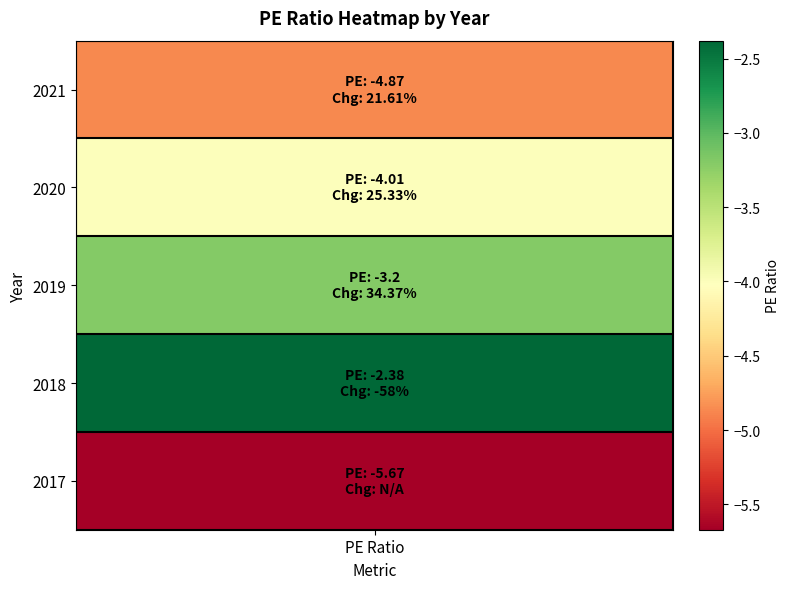

Reading left to right, what are all the values shown in this chart?

2021=-4.9	2020=-4.0	2019=-3.2	2018=-2.4	2017=-5.7